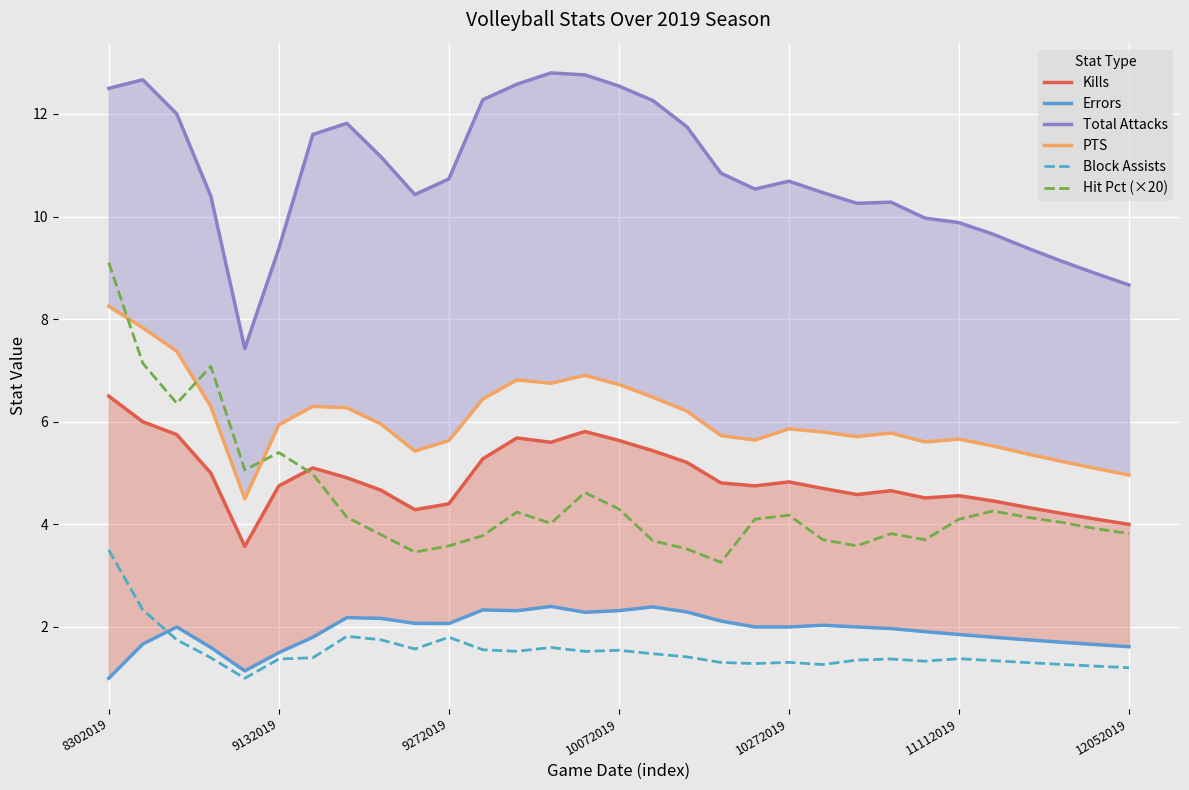

True or false: PTS has a value of 6.8 at 12.

True